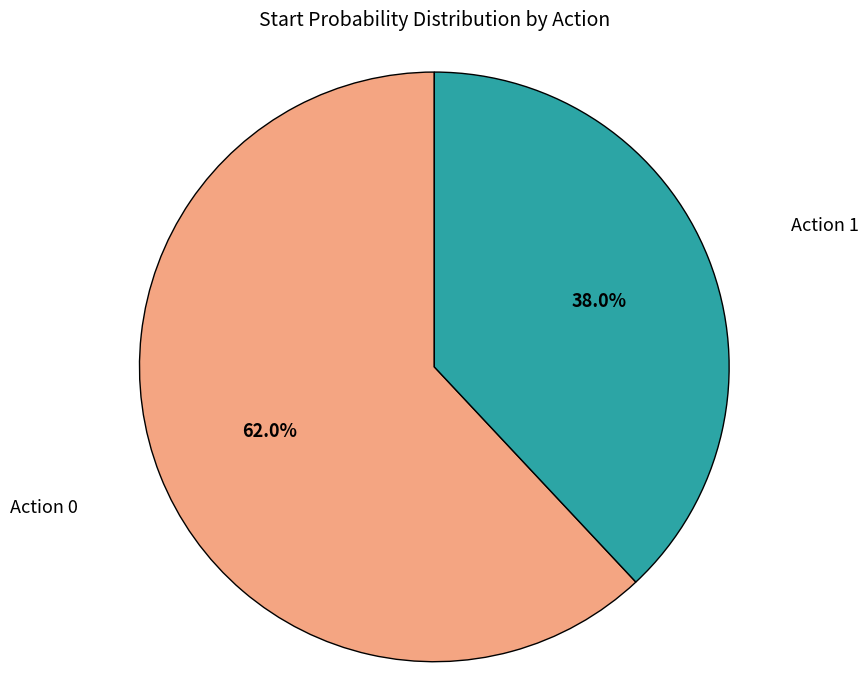

Is there a majority slice in this chart?

Yes